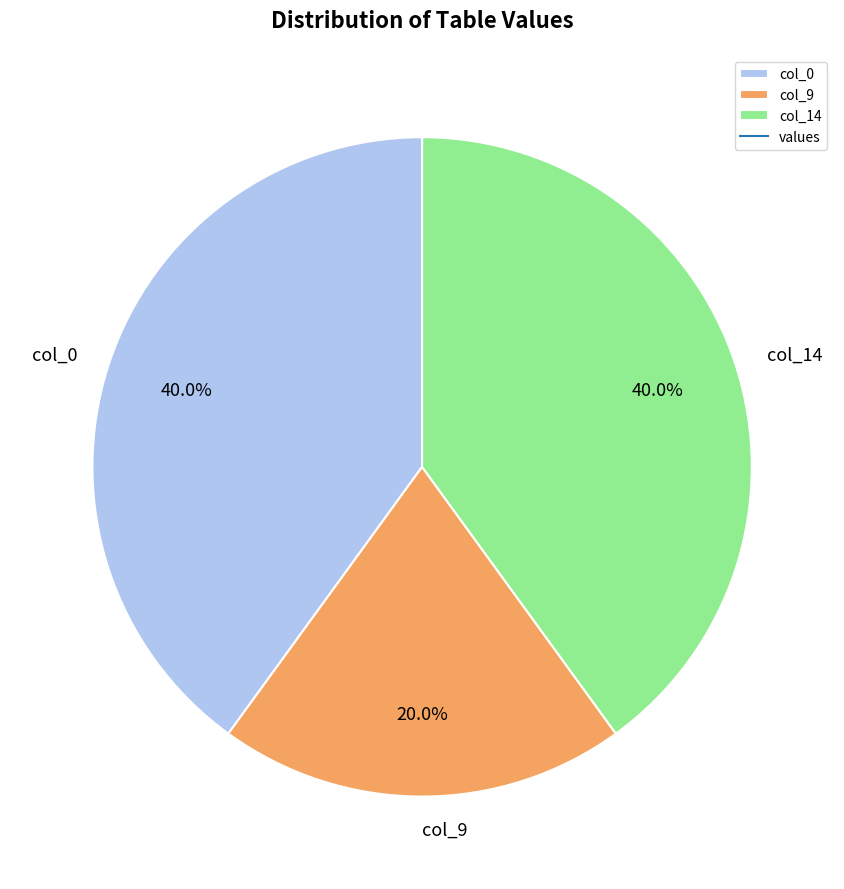

True or false: col_14 accounts for 51% of the total.

False